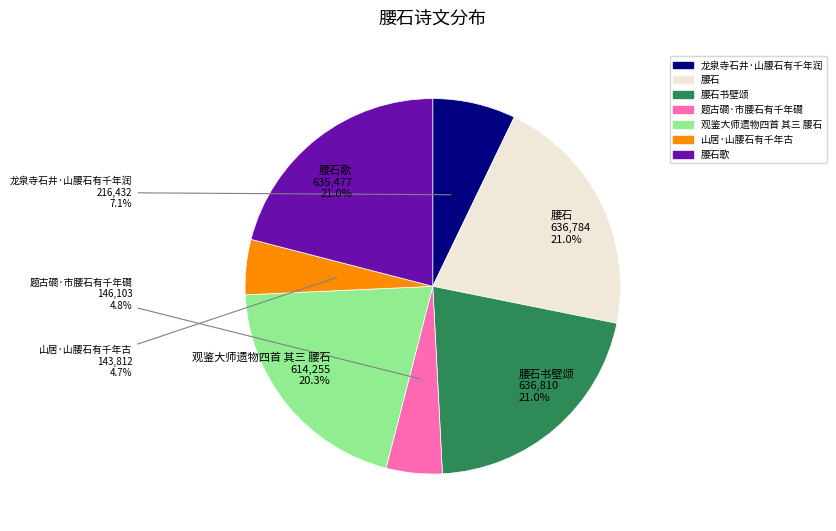

Is there any slice that represents more than half of the pie?

No